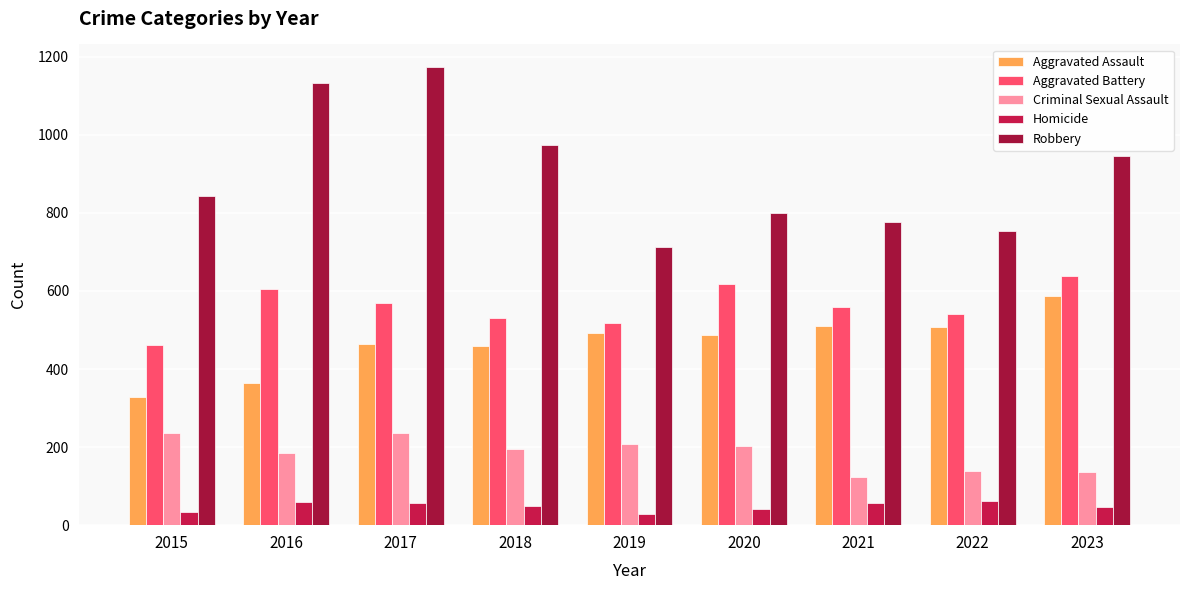

What is the total value across all series at 2023?

2355